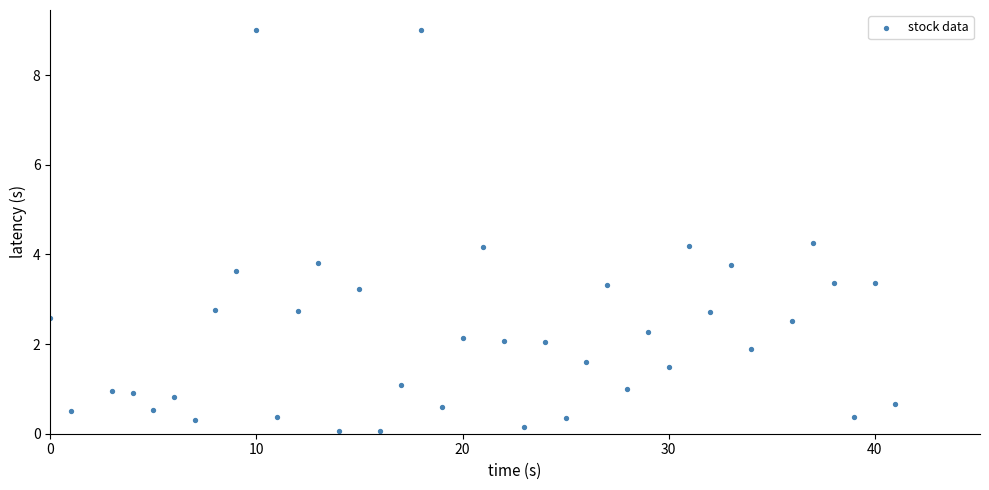

What is the range of Y values (max minus min)?

9.0